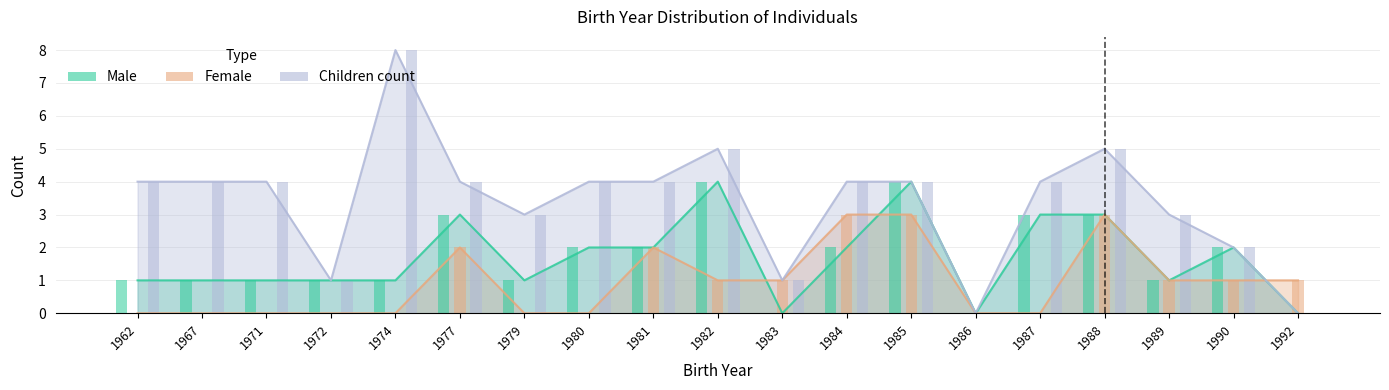

What is the maximum value shown in the chart?

8